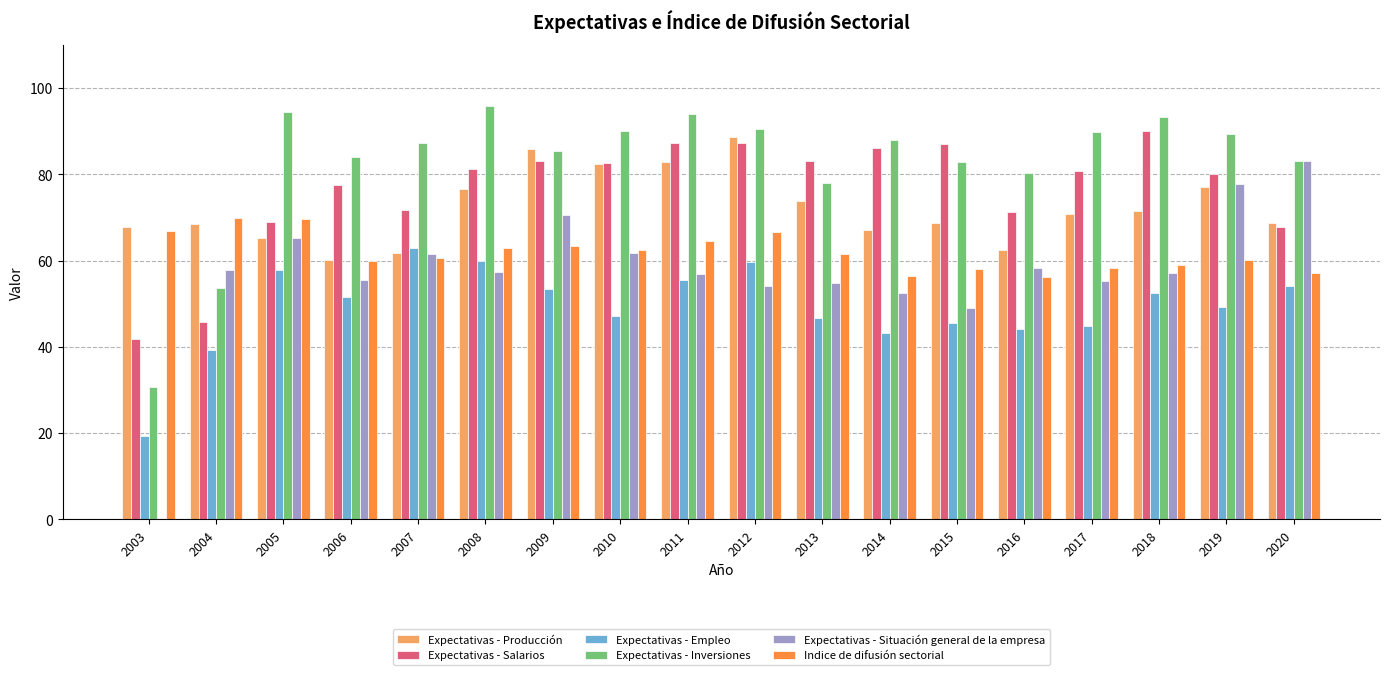

At which category is the sum across all series the highest?

2012